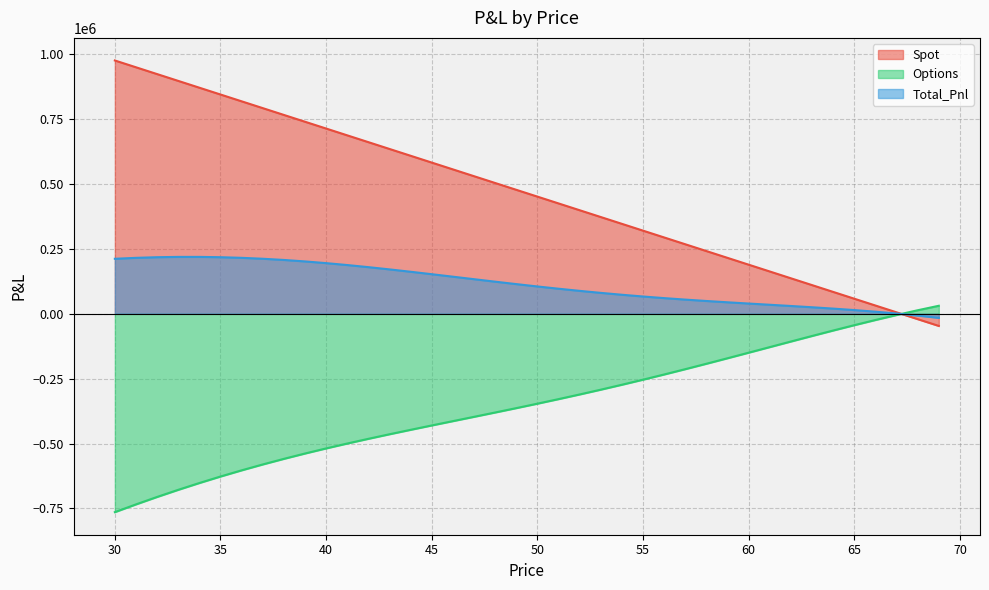

What is the difference between the second highest and minimum values in the Options series?

777816.5